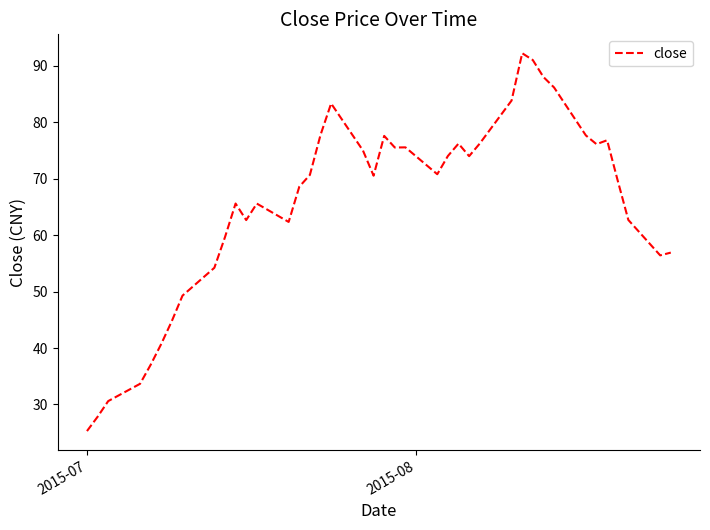

What is the maximum value shown in the chart?

92.2